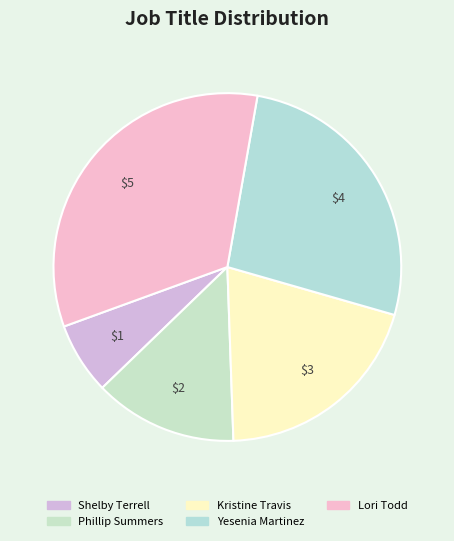

What is the smallest slice in the pie chart?

Shelby Terrell